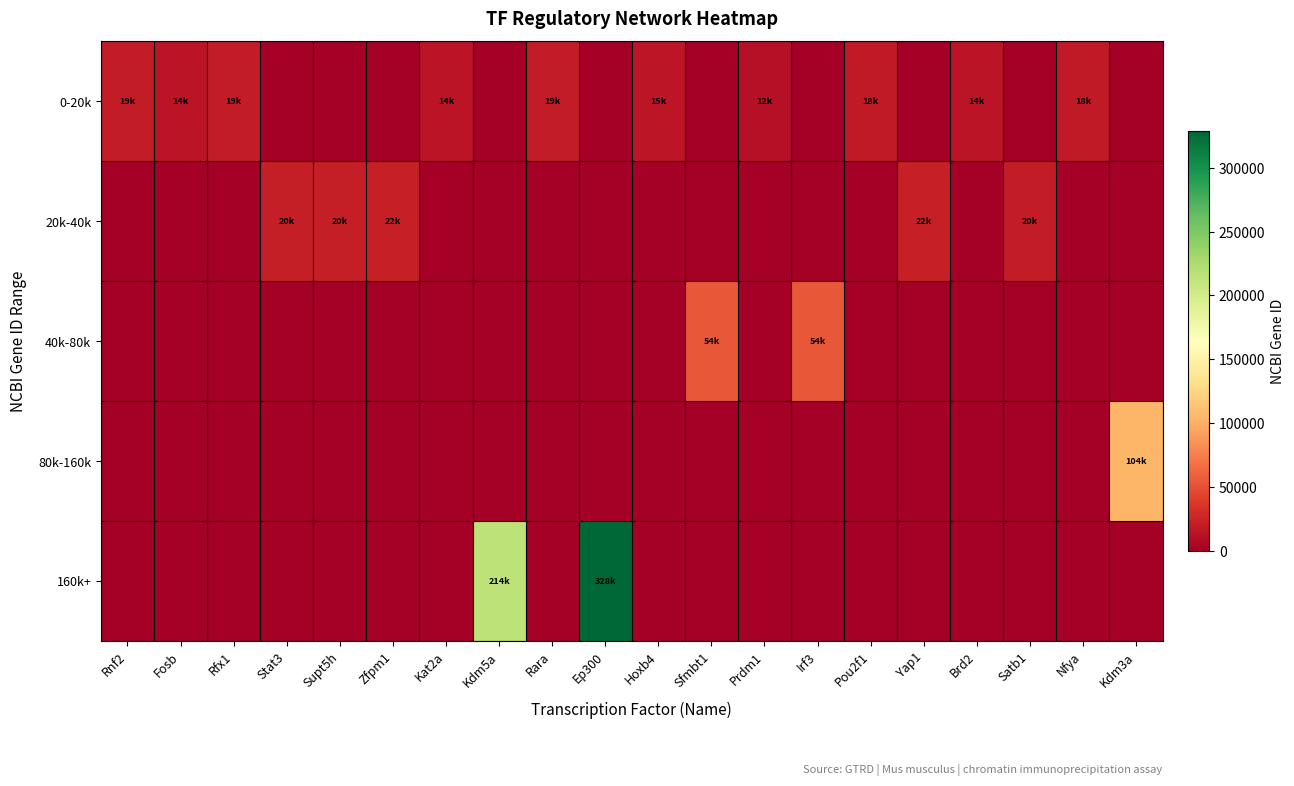

Reading left to right, transcribe all the data shown in this chart.

0-20k: Rnf2=19821	Fosb=14282	Rfx1=19724	Stat3=0	Supt5h=0	Zfpm1=0	Kat2a=14534	Kdm5a=0	Rara=19401	Ep300=0	Hoxb4=15412	Sfmbt1=0	Prdm1=12142	Irf3=0	Pou2f1=18986	Yap1=0	Brd2=14312	Satb1=0	Nfya=18044	Kdm3a=0
20k-40k: Rnf2=0	Fosb=0	Rfx1=0	Stat3=20848	Supt5h=20924	Zfpm1=22761	Kat2a=0	Kdm5a=0	Rara=0	Ep300=0	Hoxb4=0	Sfmbt1=0	Prdm1=0	Irf3=0	Pou2f1=0	Yap1=22601	Brd2=0	Satb1=20230	Nfya=0	Kdm3a=0
40k-80k: Rnf2=0	Fosb=0	Rfx1=0	Stat3=0	Supt5h=0	Zfpm1=0	Kat2a=0	Kdm5a=0	Rara=0	Ep300=0	Hoxb4=0	Sfmbt1=54650	Prdm1=0	Irf3=54131	Pou2f1=0	Yap1=0	Brd2=0	Satb1=0	Nfya=0	Kdm3a=0
80k-160k: Rnf2=0	Fosb=0	Rfx1=0	Stat3=0	Supt5h=0	Zfpm1=0	Kat2a=0	Kdm5a=0	Rara=0	Ep300=0	Hoxb4=0	Sfmbt1=0	Prdm1=0	Irf3=0	Pou2f1=0	Yap1=0	Brd2=0	Satb1=0	Nfya=0	Kdm3a=104263
160k+: Rnf2=0	Fosb=0	Rfx1=0	Stat3=0	Supt5h=0	Zfpm1=0	Kat2a=0	Kdm5a=214899	Rara=0	Ep300=328572	Hoxb4=0	Sfmbt1=0	Prdm1=0	Irf3=0	Pou2f1=0	Yap1=0	Brd2=0	Satb1=0	Nfya=0	Kdm3a=0